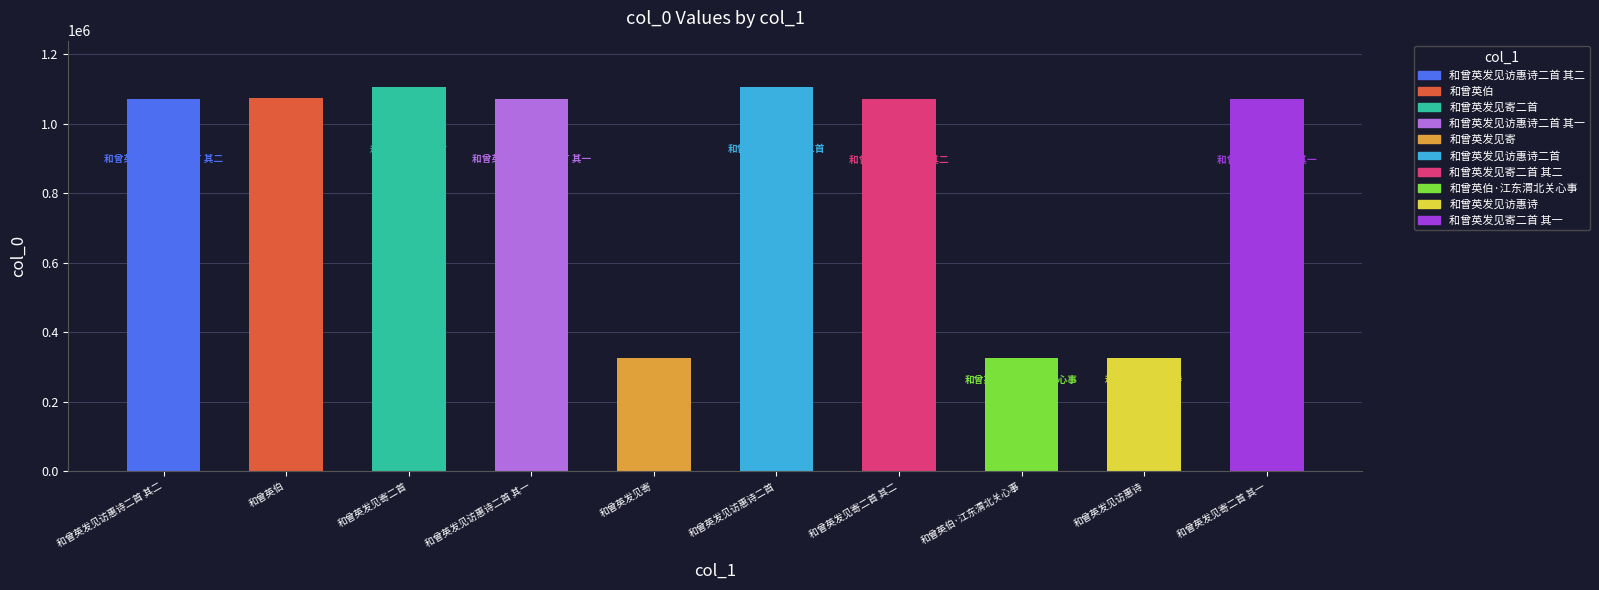

Is it true that the value at 和曾英发见寄二首 其二 is 1072777?

True